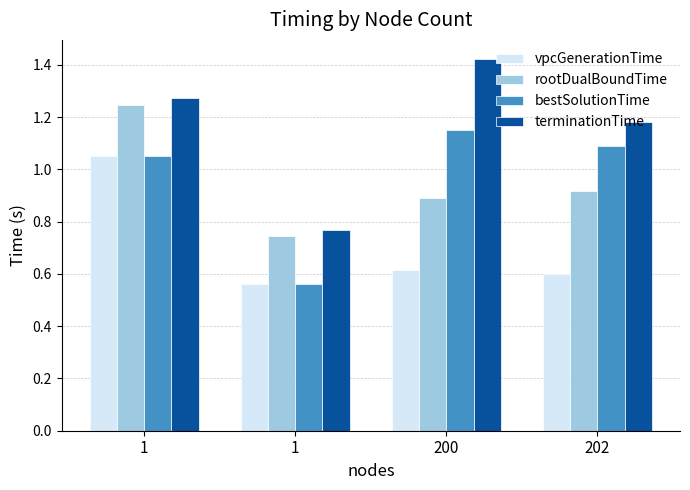

Is it true that rootDualBoundTime equals 0.7 at 1?

True